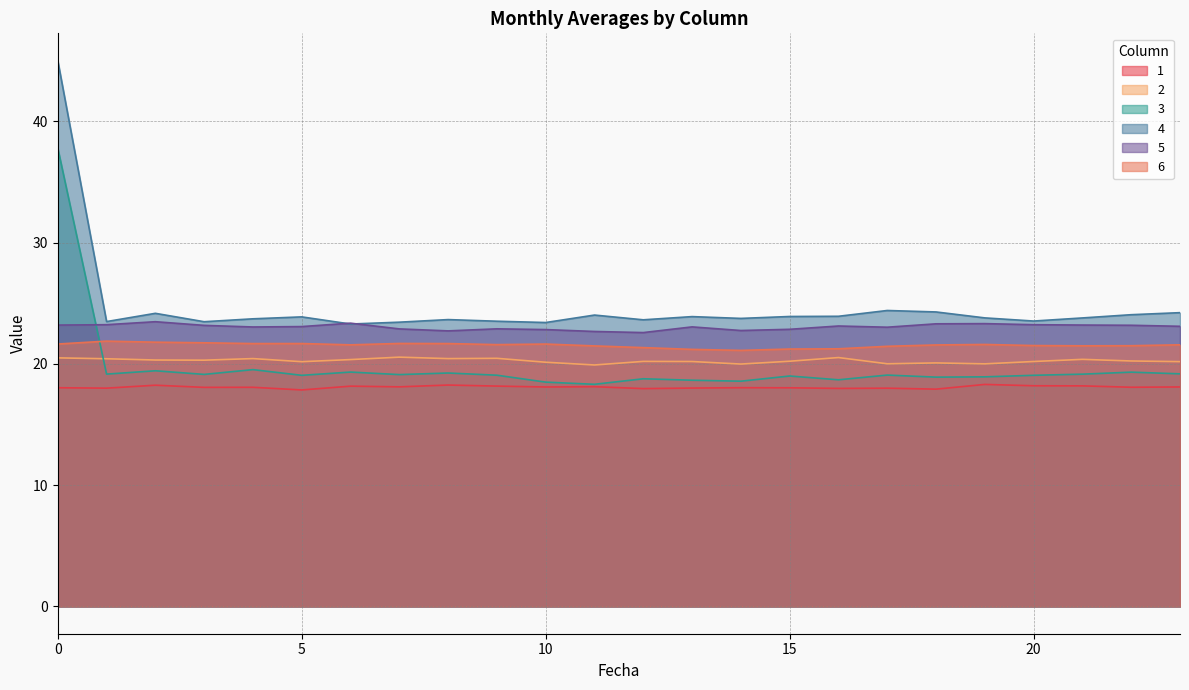

Reading left to right, list all the values displayed in this chart.

1: 18.0	18.0	18.2	18.1	18.1	17.9	18.2	18.1	18.3	18.2	18.1	18.1	18.0	18.0	18.0	18.0	18.0	18.0	17.9	18.3	18.2	18.2	18.1	18.1
2: 20.5	20.4	20.3	20.3	20.4	20.2	20.4	20.6	20.4	20.5	20.1	19.9	20.2	20.2	20.0	20.2	20.5	20.0	20.1	20.0	20.2	20.4	20.2	20.2
3: 37.8	19.2	19.4	19.1	19.5	19.1	19.3	19.1	19.3	19.1	18.5	18.3	18.8	18.7	18.6	19.0	18.7	19.1	18.9	18.9	19.1	19.2	19.3	19.2
4: 45.0	23.5	24.2	23.5	23.7	23.9	23.3	23.4	23.7	23.5	23.4	24.0	23.6	23.9	23.8	23.9	23.9	24.4	24.3	23.8	23.5	23.8	24.1	24.2
5: 23.2	23.2	23.5	23.2	23.0	23.1	23.4	22.9	22.7	22.9	22.8	22.7	22.6	23.1	22.8	22.9	23.1	23.0	23.3	23.3	23.2	23.2	23.2	23.1
6: 21.6	21.9	21.8	21.7	21.7	21.7	21.6	21.7	21.7	21.6	21.6	21.5	21.3	21.2	21.1	21.2	21.2	21.5	21.6	21.6	21.5	21.5	21.5	21.6